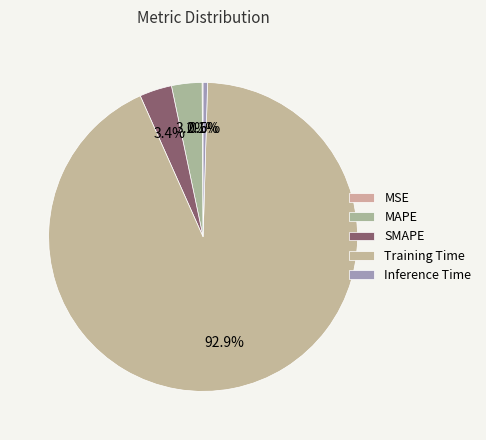

Count the number of slices in the pie.

5